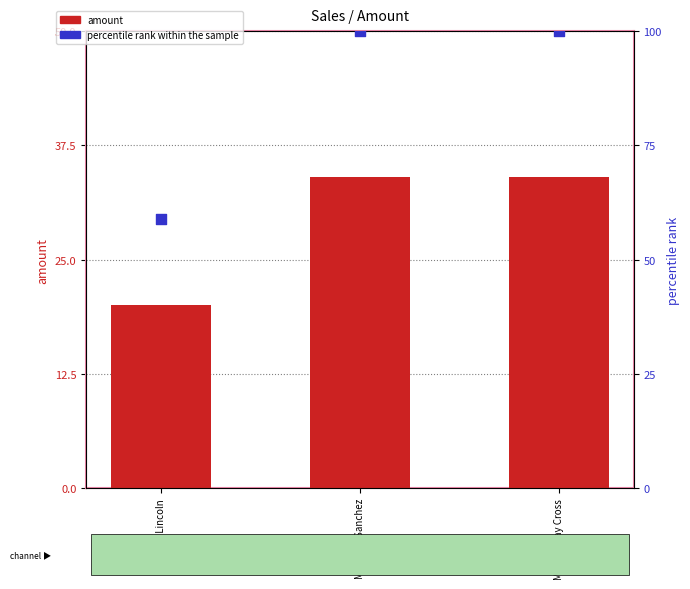

Which series has the largest total across all categories?

percentile rank within the sample